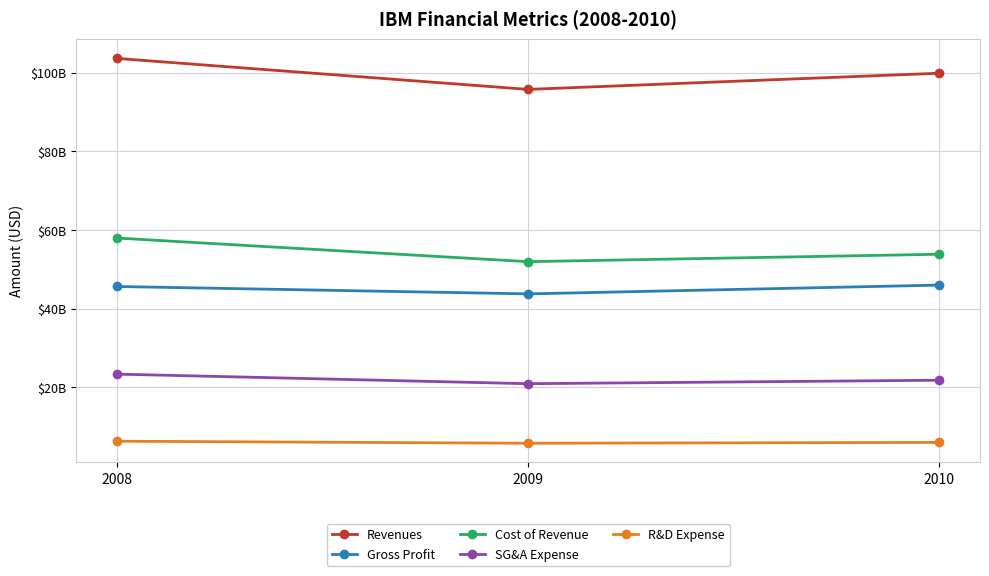

What is the approximate value of Gross Profit at 2010?

46014000000